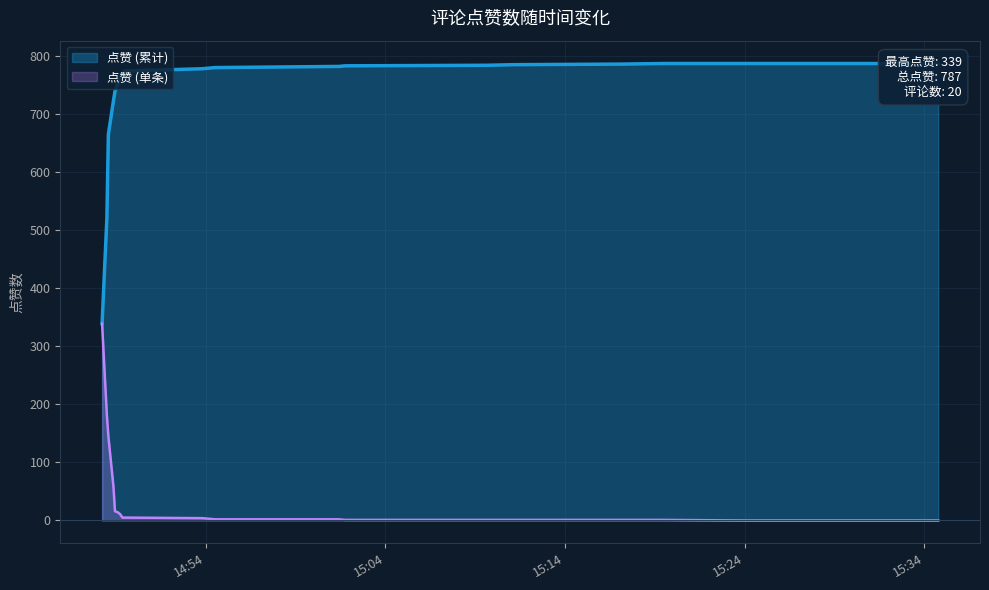

Reading left to right, what are all the values shown in this chart?

2023-03-17 14:48:14=339	2023-03-17 14:48:30=181	2023-03-17 14:48:35=145	2023-03-17 14:48:52=58	2023-03-17 14:48:57=16	2023-03-17 14:49:07=14	2023-03-17 14:49:14=11	2023-03-17 14:49:22=5	2023-03-17 14:49:30=5	2023-03-17 14:53:48=4	2023-03-17 14:54:32=2	2023-03-17 15:01:26=2	2023-03-17 15:01:45=1	2023-03-17 15:09:42=1	2023-03-17 15:11:08=1	2023-03-17 15:17:05=1	2023-03-17 15:19:29=1	2023-03-17 15:24:02=0	2023-03-17 15:29:49=0	2023-03-17 15:34:46=0